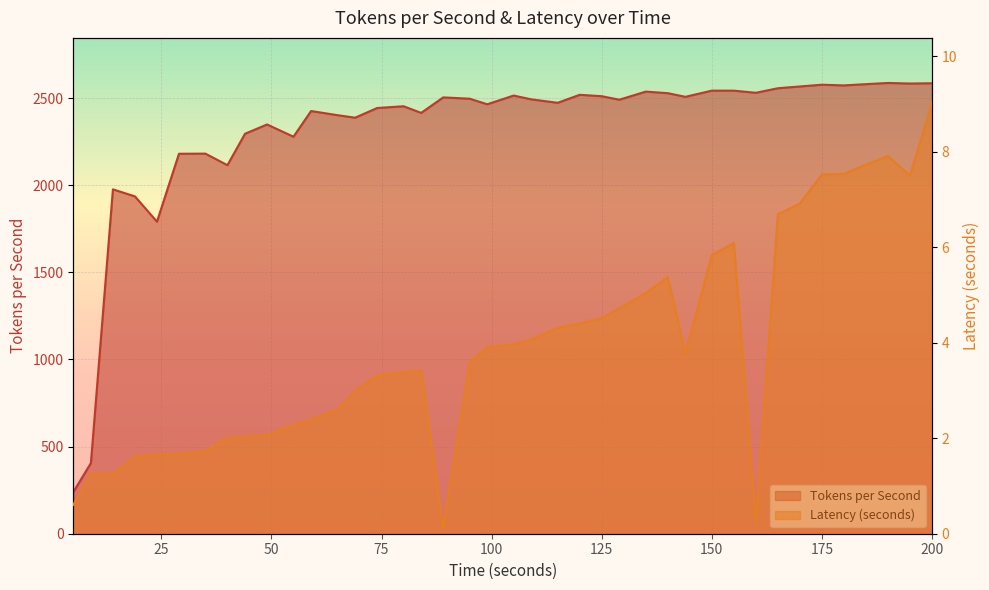

Which series has the widest spread of values?

Tokens per Second